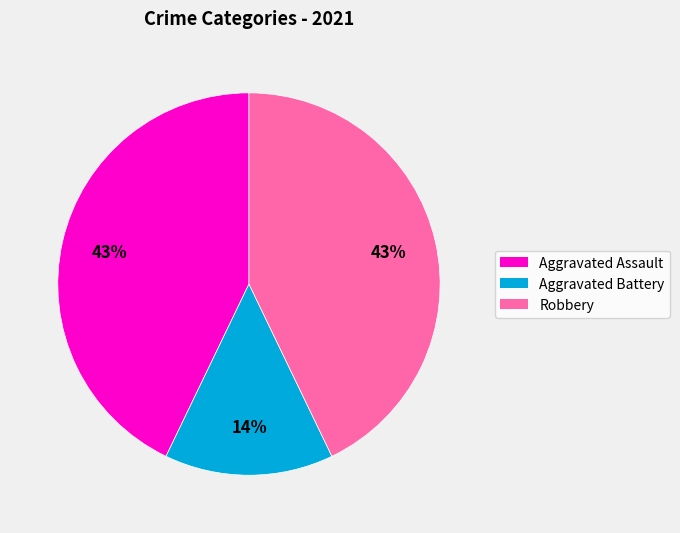

How many segments does this pie chart have?

3